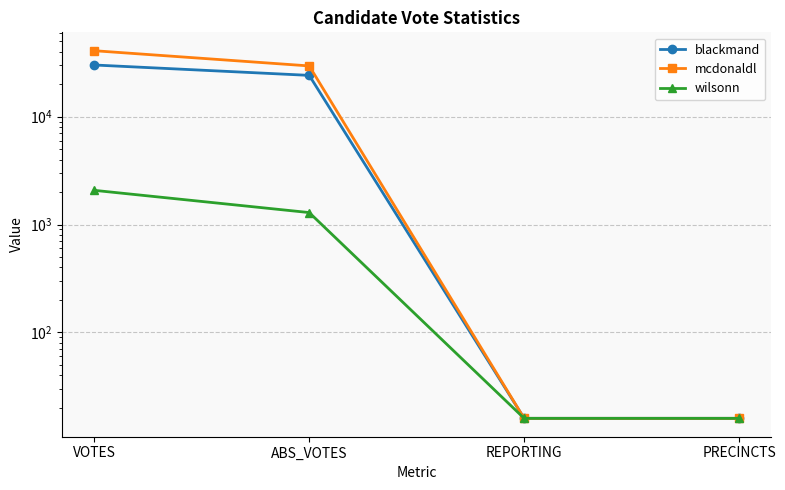

Reading left to right, transcribe all the data shown in this chart.

blackmand: VOTES=30057	ABS_VOTES=24084	REPORTING=16	PRECINCTS=16
mcdonaldl: VOTES=40762	ABS_VOTES=29465	REPORTING=16	PRECINCTS=16
wilsonn: VOTES=2073	ABS_VOTES=1290	REPORTING=16	PRECINCTS=16